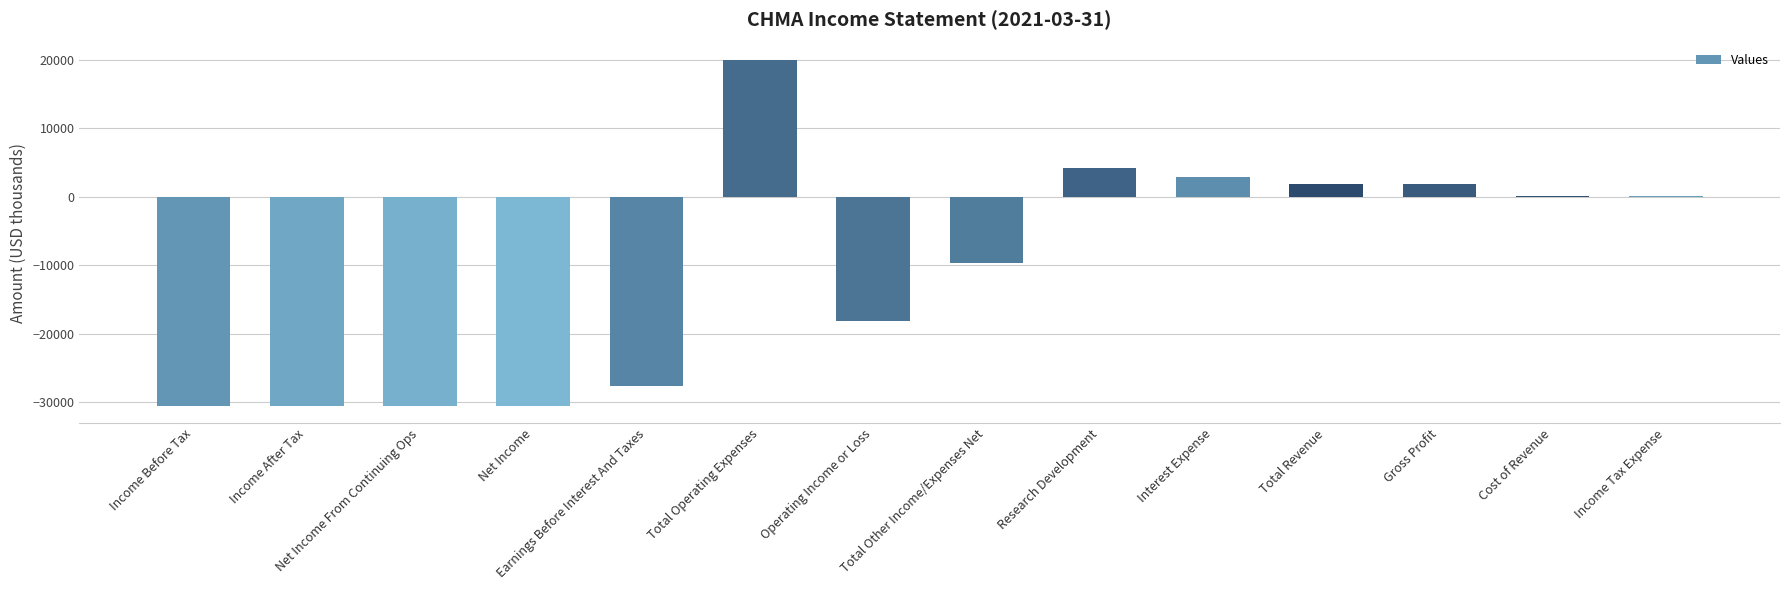

Which category has the highest value across all series?

Total Operating Expenses